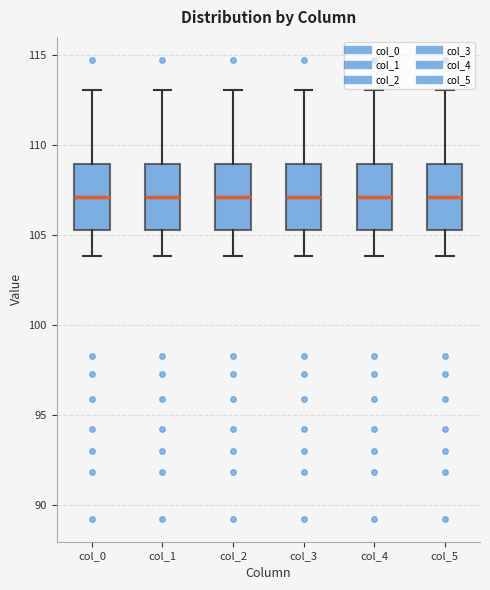

Reading left to right, read every box against the y-axis: the position of its median line, the range the box covers, and the ends of its whiskers. The values are not printed on the chart, so give them approximately, as read against the axis.

col_0: median 107.0, box 105.5 to 109.0, whiskers 104.0 to 113.0
col_1: median 107.0, box 105.5 to 109.0, whiskers 104.0 to 113.0
col_2: median 107.0, box 105.5 to 109.0, whiskers 104.0 to 113.0
col_3: median 107.0, box 105.5 to 109.0, whiskers 104.0 to 113.0
col_4: median 107.0, box 105.5 to 109.0, whiskers 104.0 to 113.0
col_5: median 107.0, box 105.5 to 109.0, whiskers 104.0 to 113.0